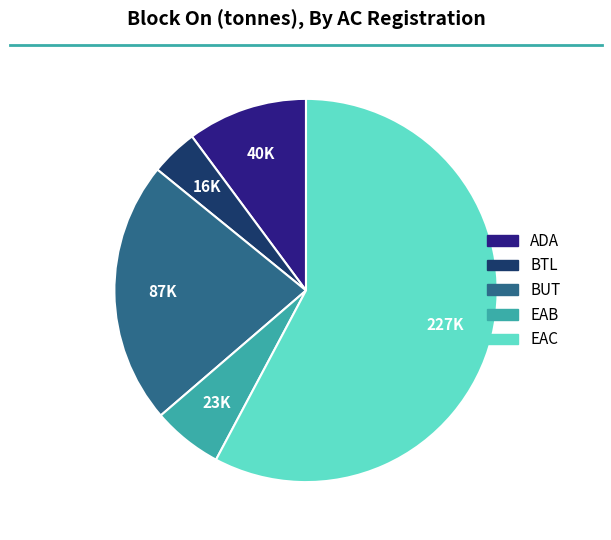

Is there any slice that represents more than half of the pie?

Yes